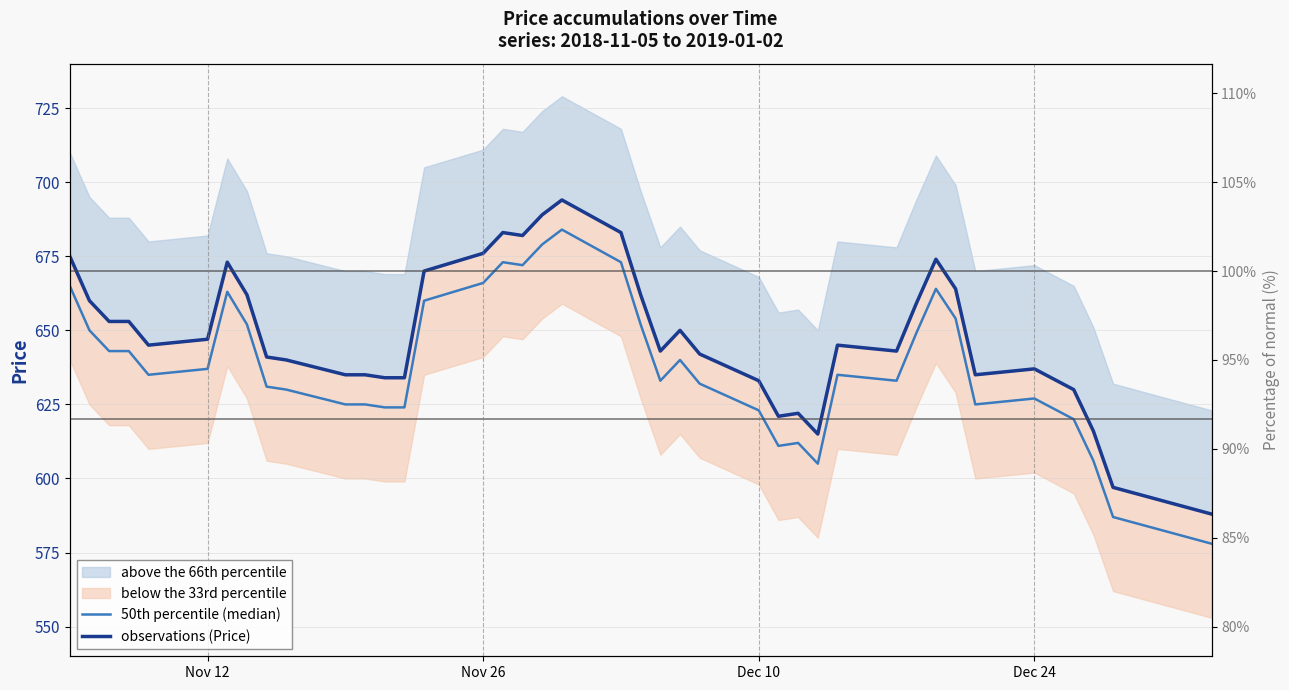

What is the value of the observations (Price) point at the 24th from the left?

650